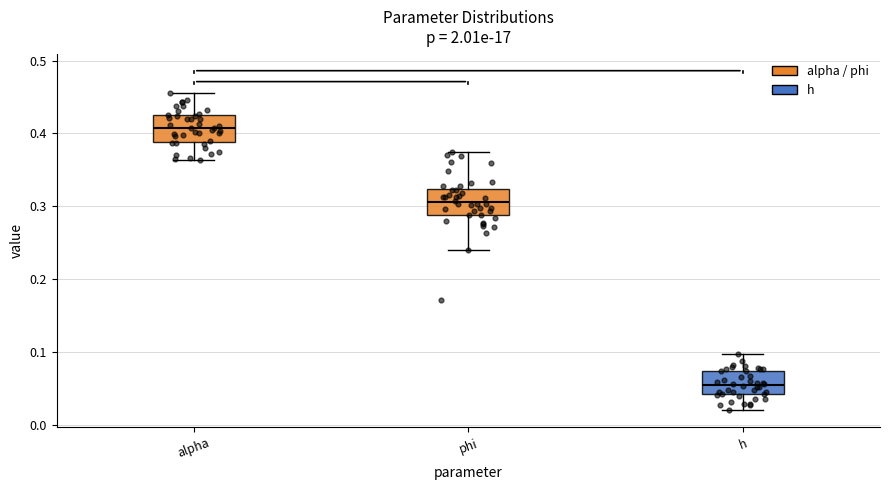

Reading left to right, read every box against the y-axis: the position of its median line, the range the box covers, and the ends of its whiskers. The values are not printed on the chart, so give them approximately, as read against the axis.

alpha: median 0.41, box 0.39 to 0.42, whiskers 0.36 to 0.46
phi: median 0.31, box 0.29 to 0.32, whiskers 0.24 to 0.38
h: median 0.05, box 0.04 to 0.07, whiskers 0.02 to 0.10